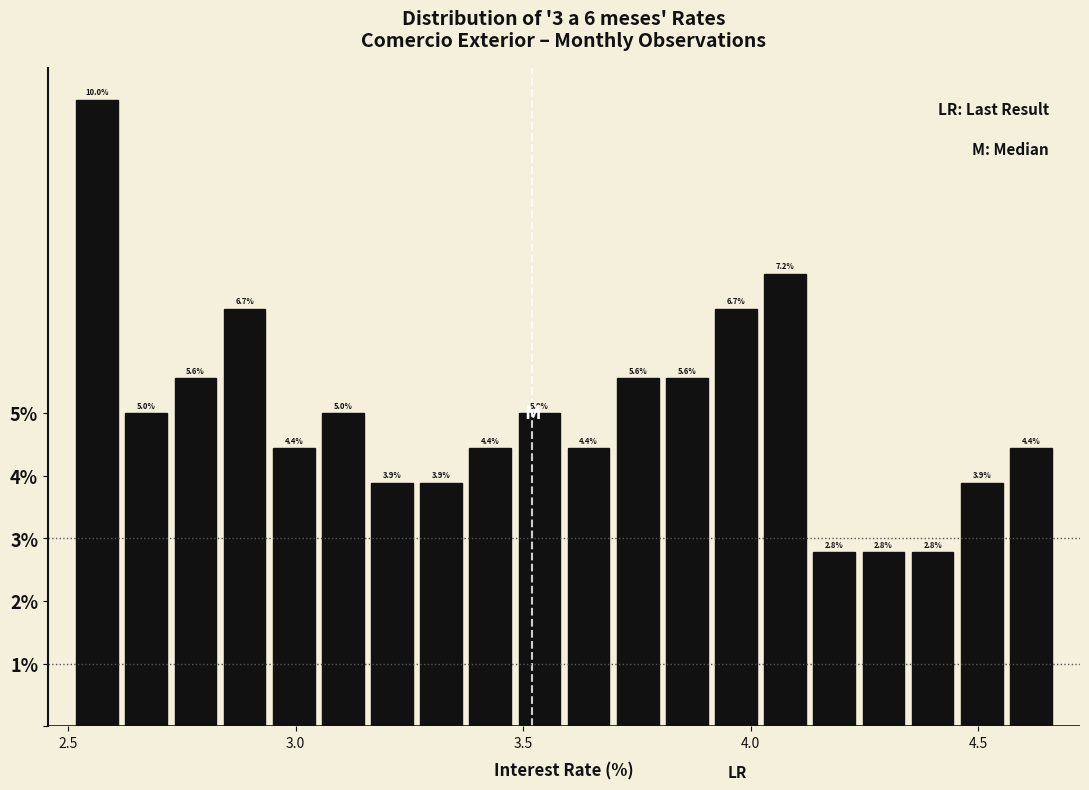

Around what value on the x-axis is the tallest bar? Give the approximate position of its centre, as read against the axis.

2.55